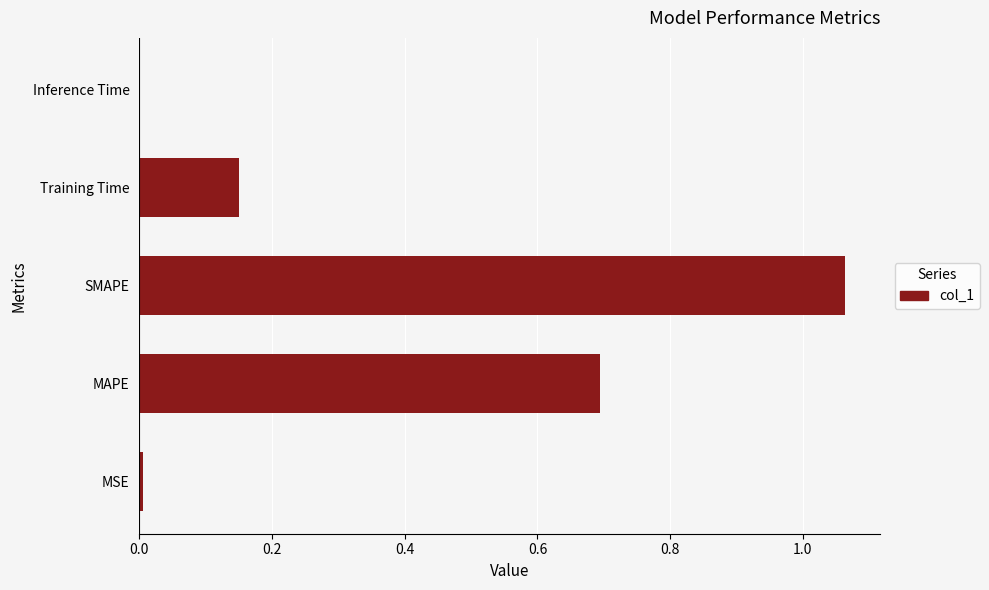

Which label corresponds to the largest value in the chart?

SMAPE